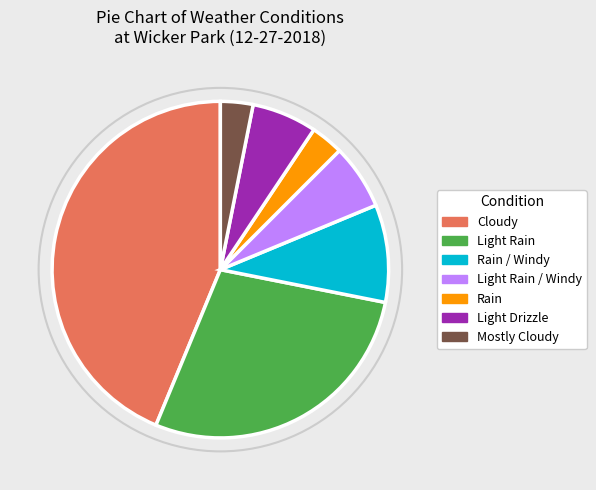

Between Light Rain and Light Rain / Windy, which is larger?

Light Rain